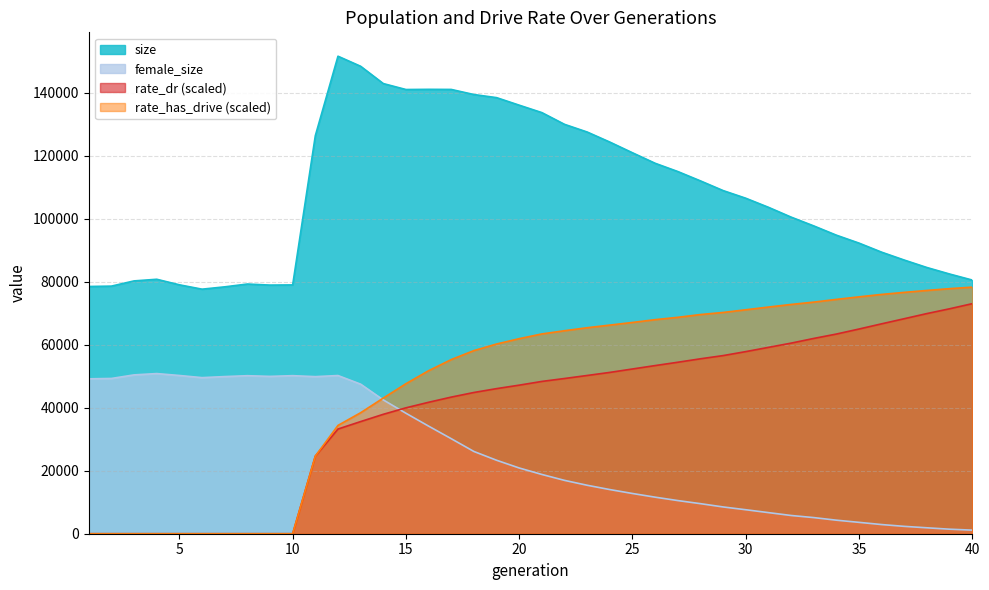

At which label does rate_dr reach its peak?

40